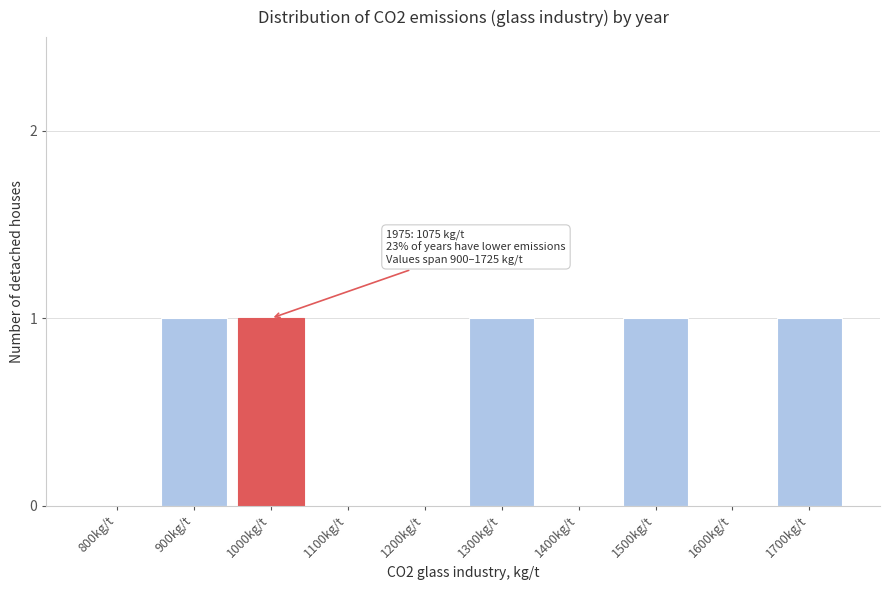

Reading right to left, transcribe all the data shown in this chart.

1700kg/t=1	1600kg/t=0	1500kg/t=1	1400kg/t=0	1300kg/t=1	1200kg/t=0	1100kg/t=0	1000kg/t=1	900kg/t=1	800kg/t=0